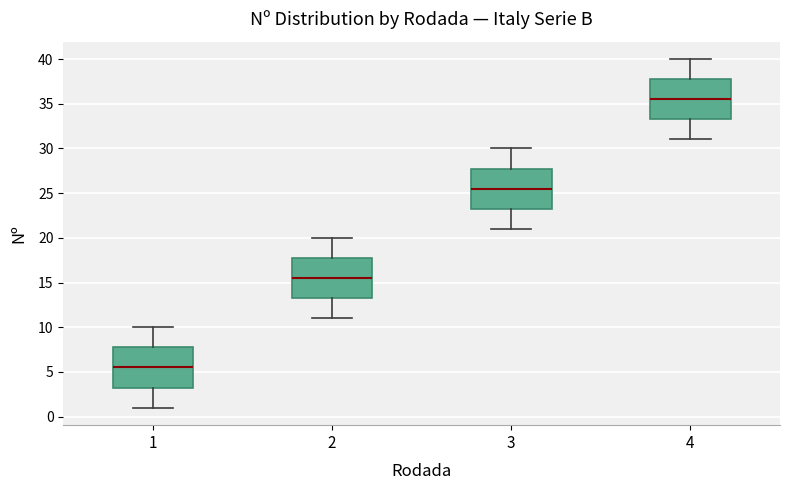

Reading left to right, read every box against the y-axis: the position of its median line, the range the box covers, and the ends of its whiskers. The values are not printed on the chart, so give them approximately, as read against the axis.

1: median 5.5, box 3.5 to 8.0, whiskers 1.0 to 10.0
2: median 15.5, box 13.5 to 18.0, whiskers 11.0 to 20.0
3: median 25.5, box 23.5 to 28.0, whiskers 21.0 to 30.0
4: median 35.5, box 33.5 to 38.0, whiskers 31.0 to 40.0